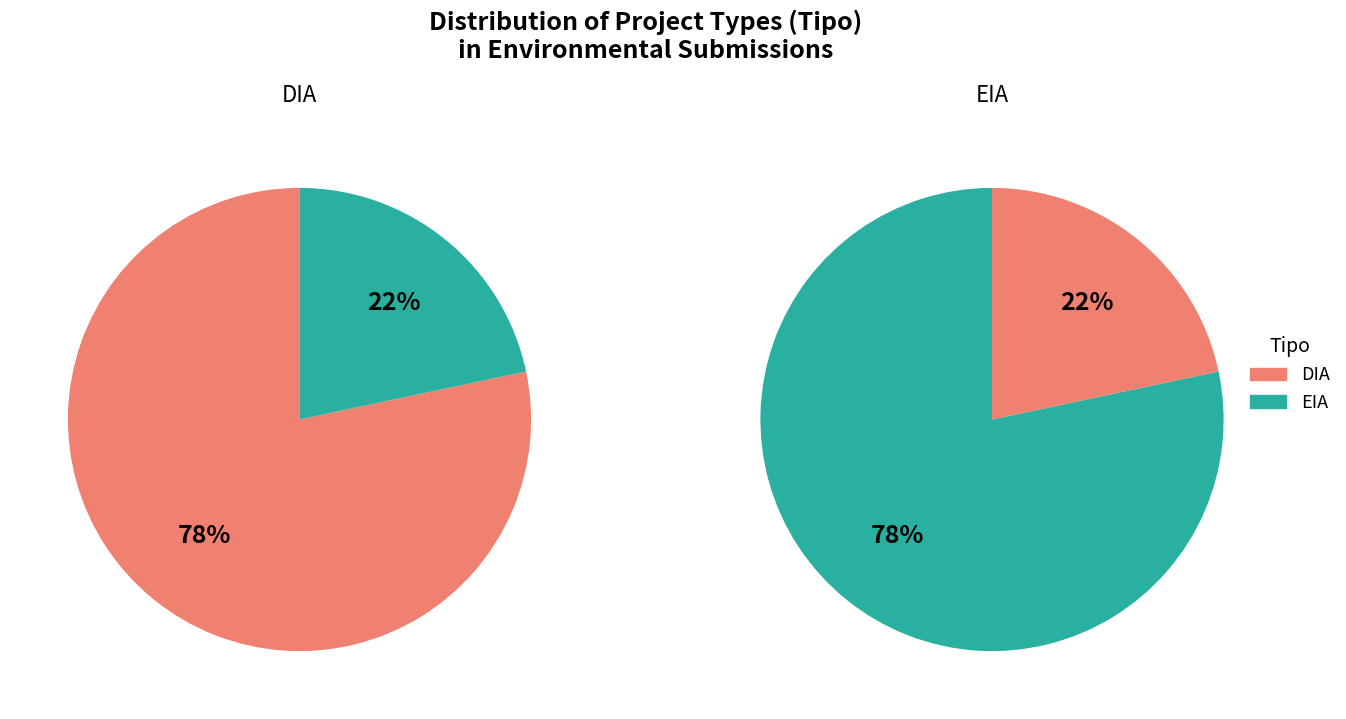

The EIA slice represents 22% of the pie. True or false?

True